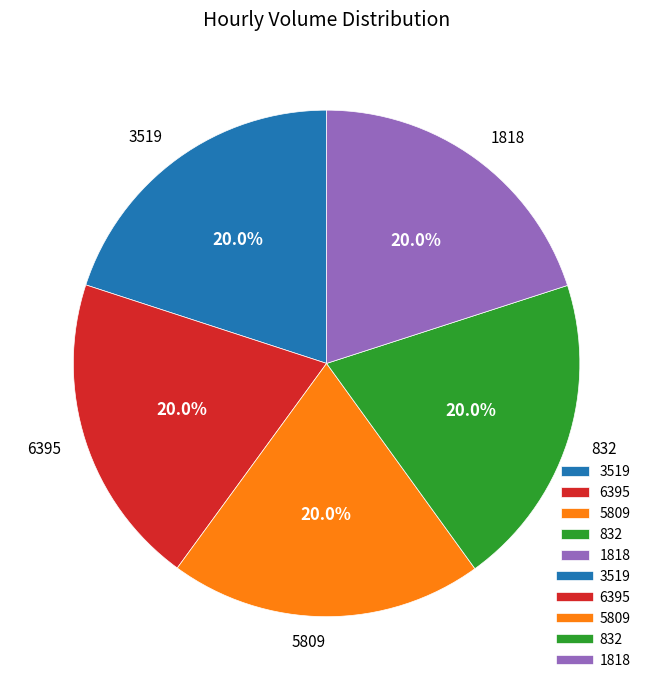

What is the ratio of the value at 1818 to the value at 5809?

1.0